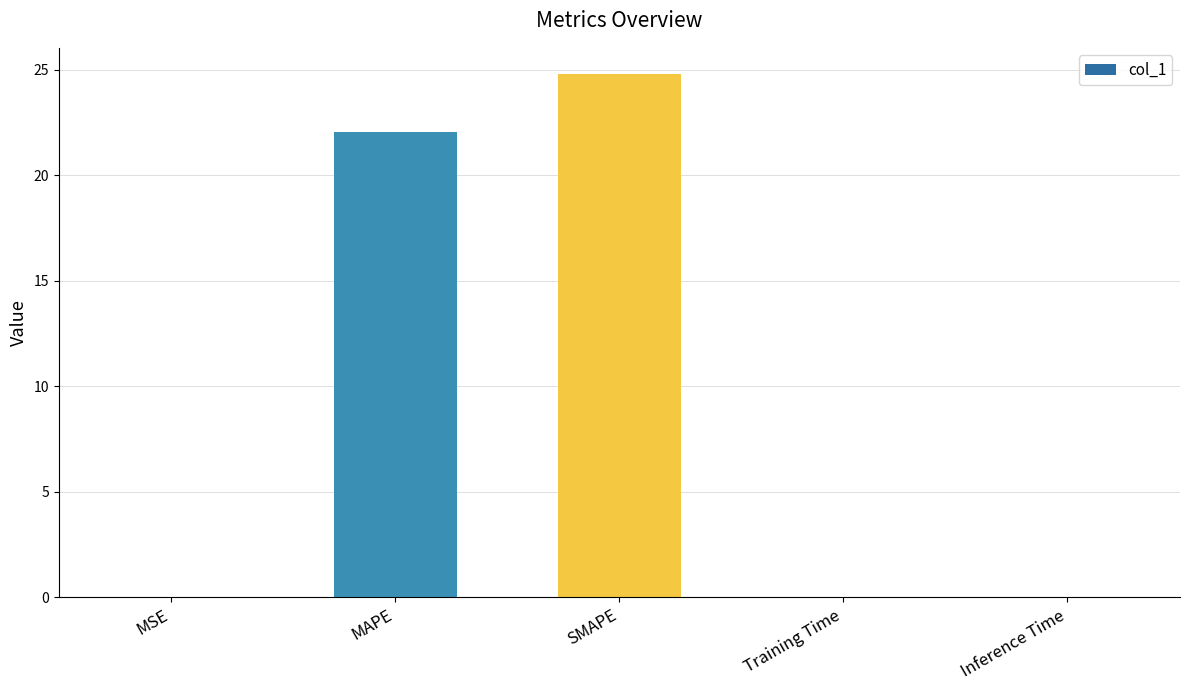

What is the greatest value displayed?

24.8